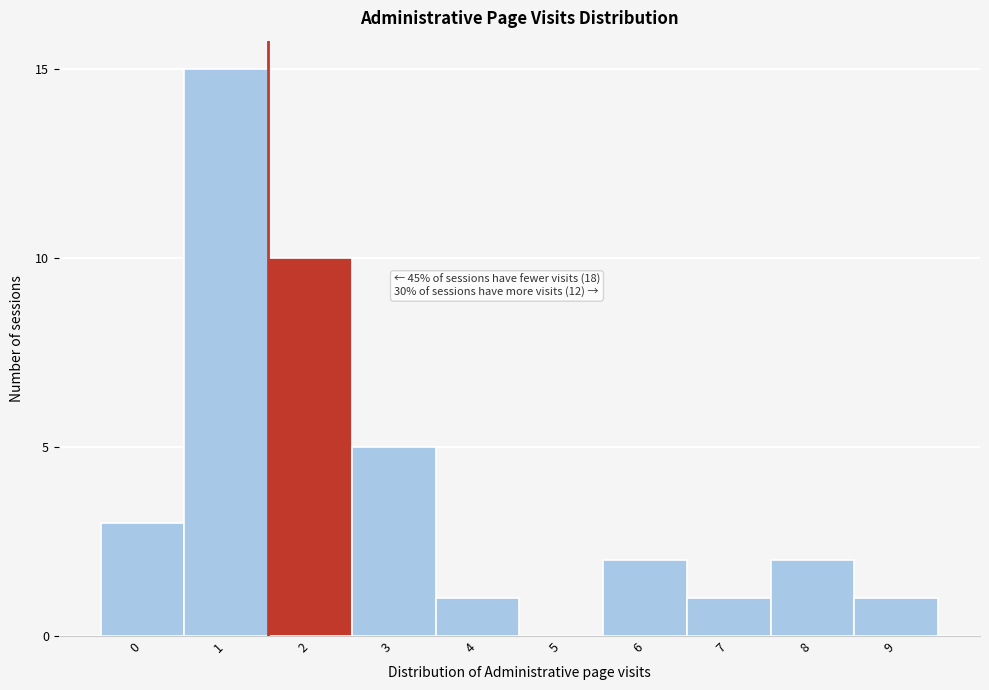

Reading left to right, what are all the values shown in this chart?

0=3	1=15	2=10	3=5	4=1	5=0	6=2	7=1	8=2	9=1